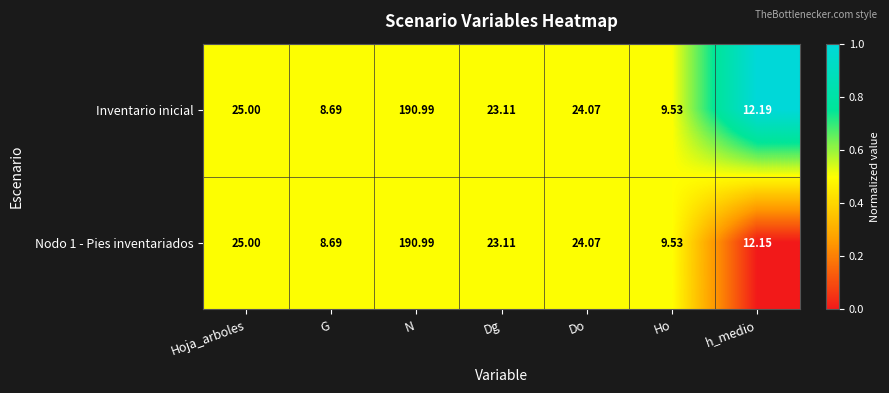

Rank the series by their average value, from highest to lowest.

Inventario inicial, Nodo 1 - Pies inventariados